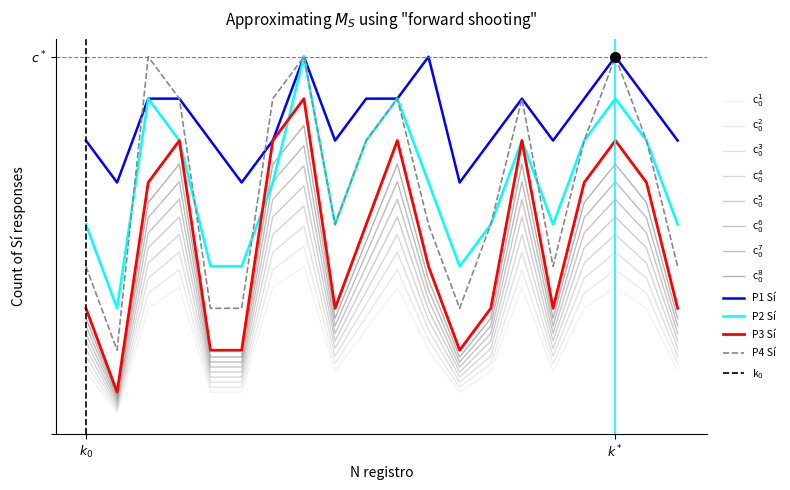

At which label is P3 Sí closest to 2?

16